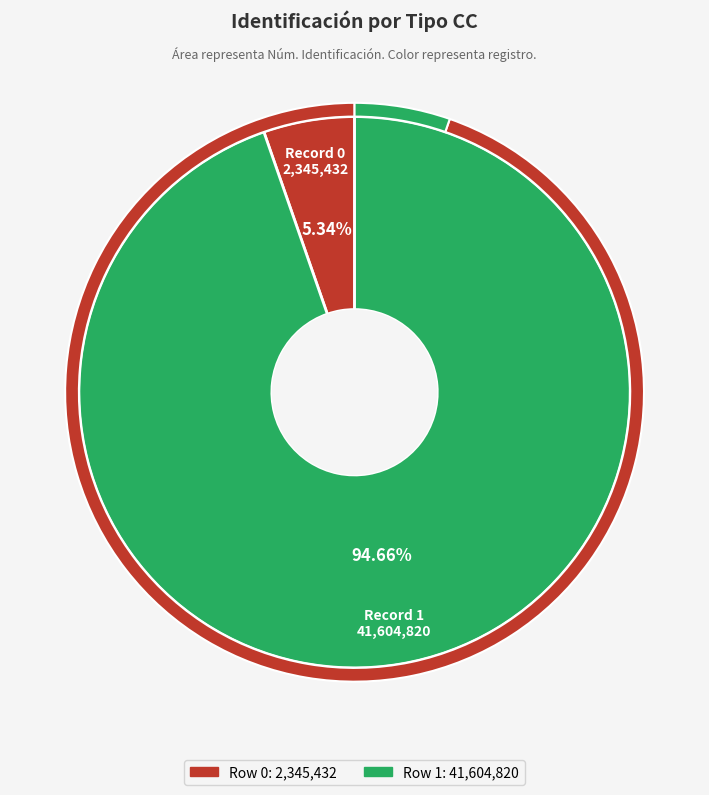

Count the number of slices in the pie.

2